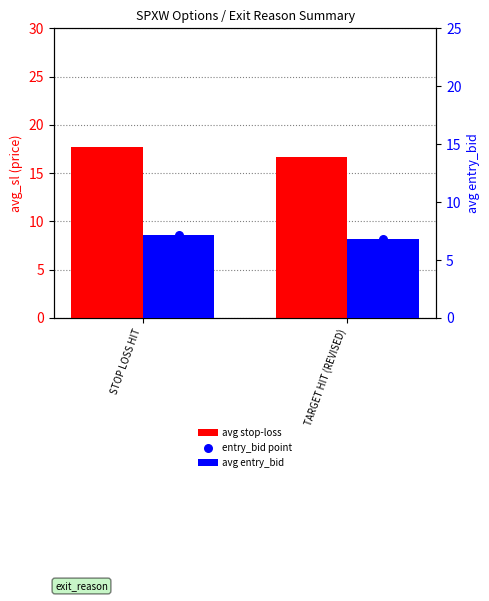

Which series has the largest Y range (max minus min)?

avg stop-loss